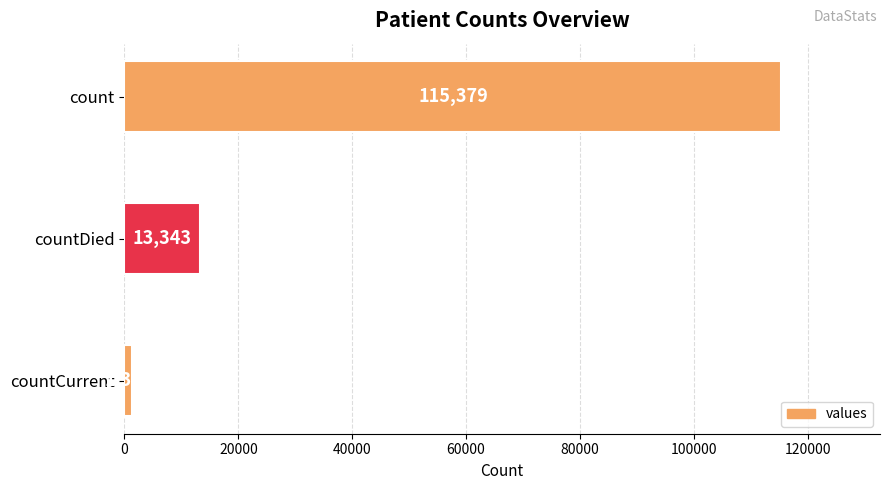

The chart shows a value of 1383 at countCurrent. True or false?

True